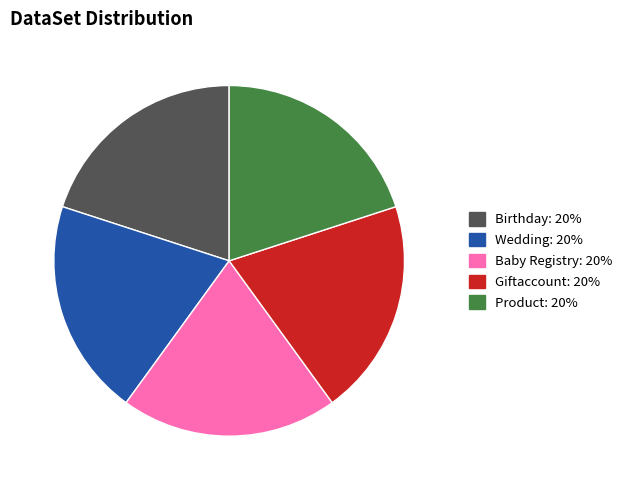

Does any single category account for the majority?

No